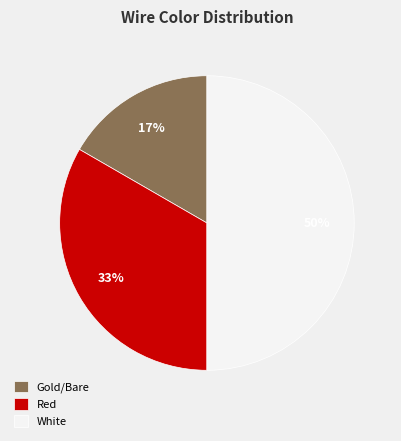

Approximately how many times larger is the value at White compared to Red?

1.5